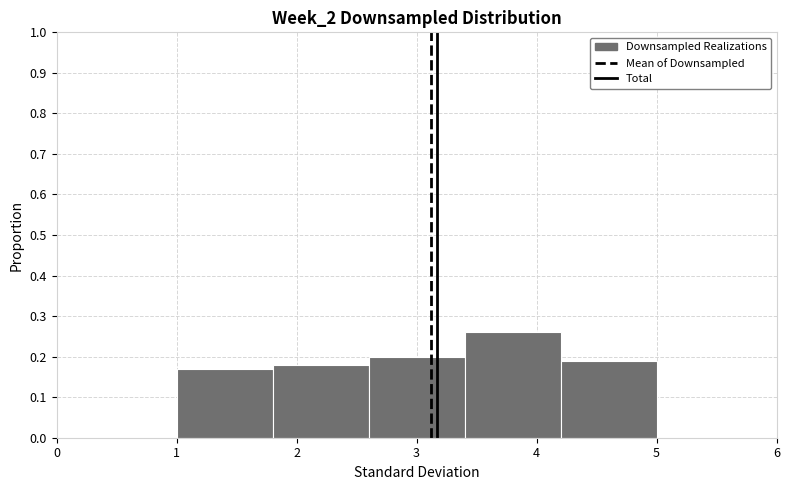

Reading left to right, transcribe this chart: for each bar, give the range it covers on the x-axis and its height. The values are not printed on the chart, so give them approximately, as read against the axis.

1.0 to 1.8: 0.17
1.8 to 2.6: 0.18
2.6 to 3.4: 0.20
3.4 to 4.2: 0.26
4.2 to 5.0: 0.19